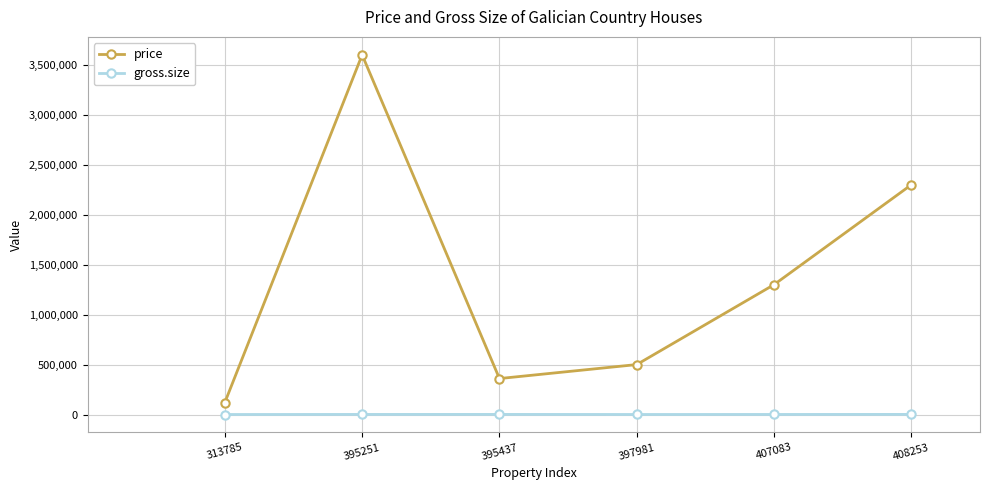

Does the chart display data point markers on the line(s)?

Yes